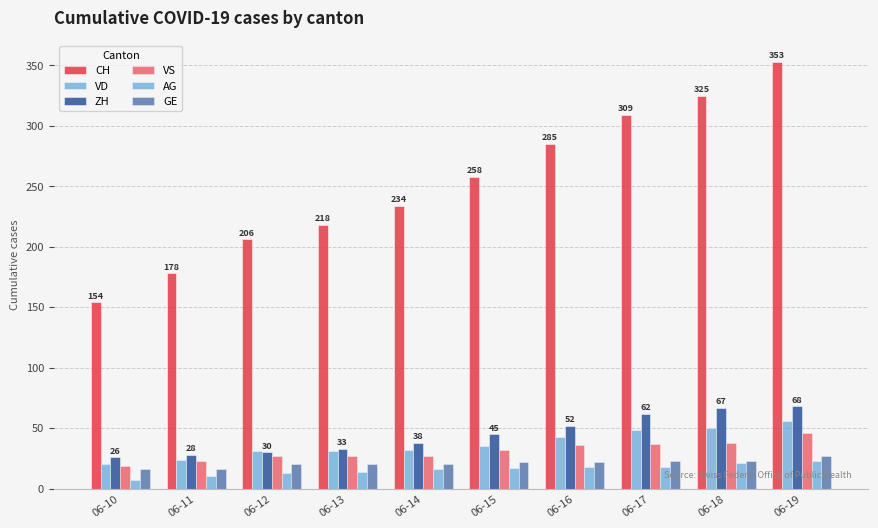

Read the VS value at 06-15.

32